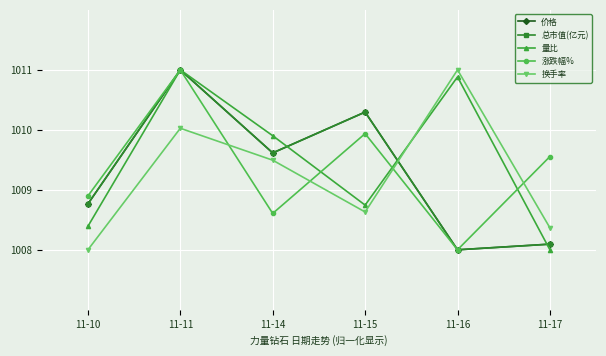

At how many categories does at least one series exceed 1009?

5